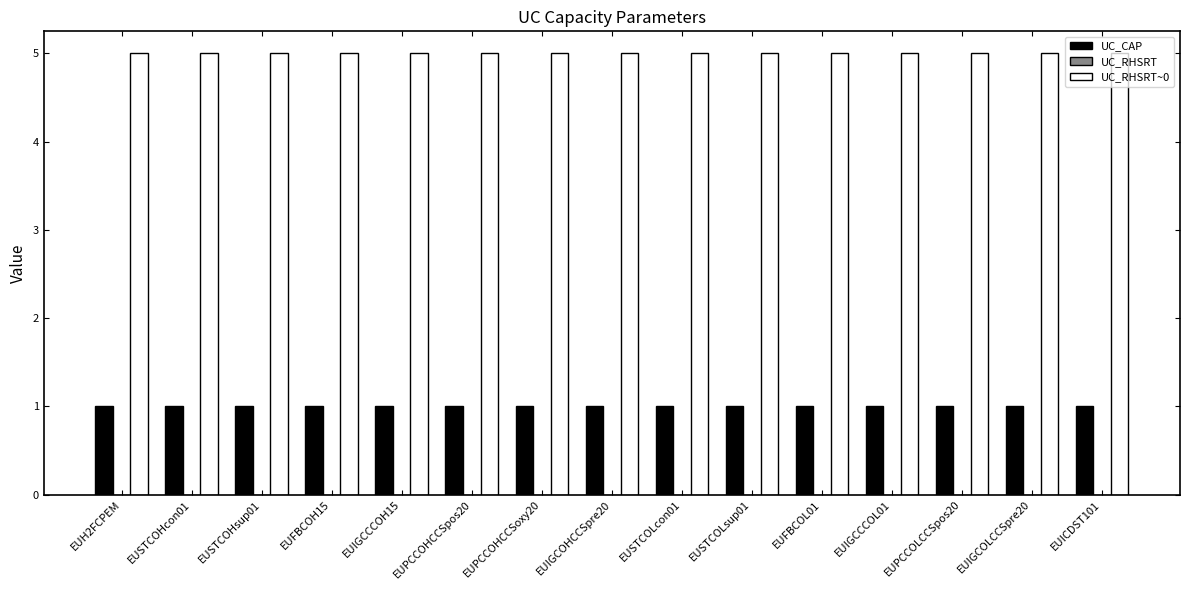

List the series in order of their overall mean, highest first.

UC_RHSRT~0, UC_CAP